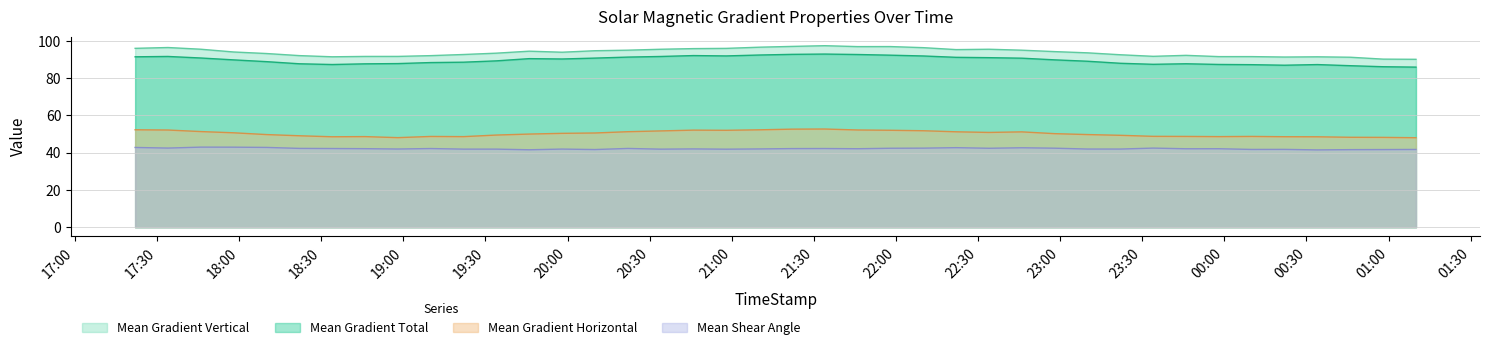

What is the difference between the second highest and minimum values in the Mean Gradient Vertical series?

6.9